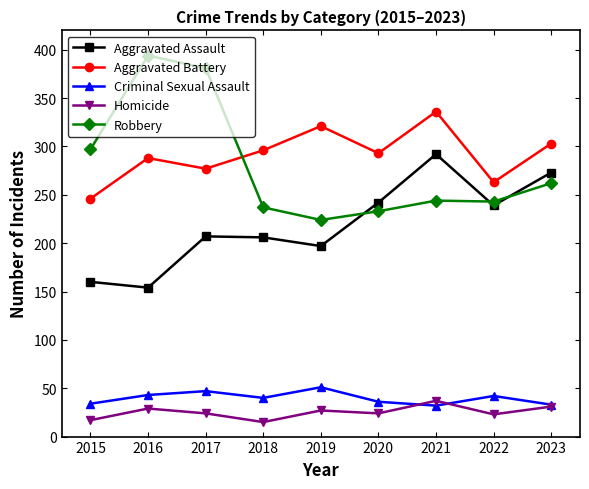

What is the value of the Criminal Sexual Assault point at the 9th from the left?

33